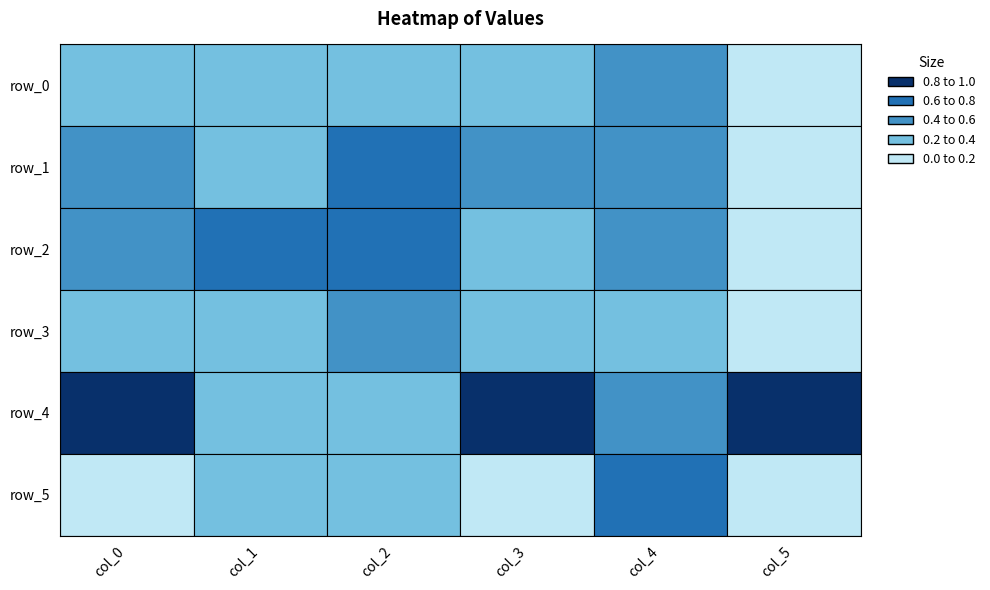

Which has a higher value, 3 or 1?

1